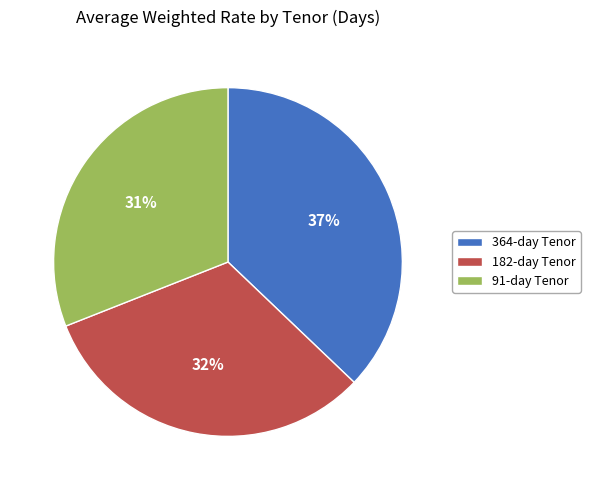

Is 364 the majority of the pie?

No